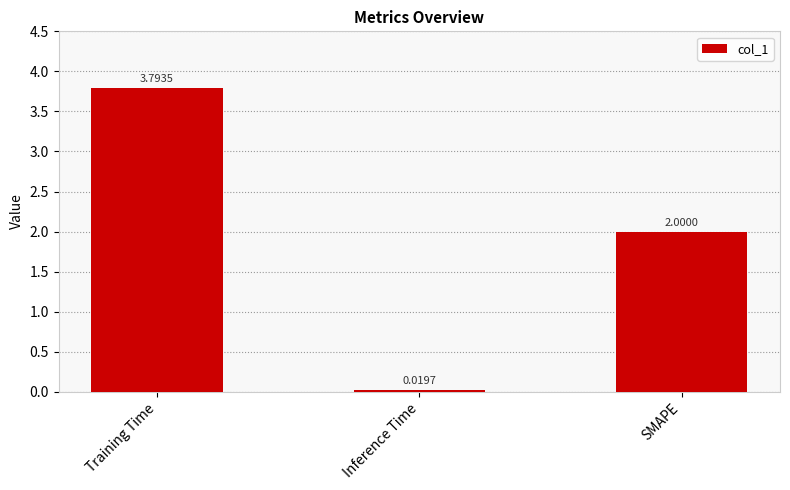

Rank the categories by value from lowest to highest.

Inference Time, SMAPE, Training Time